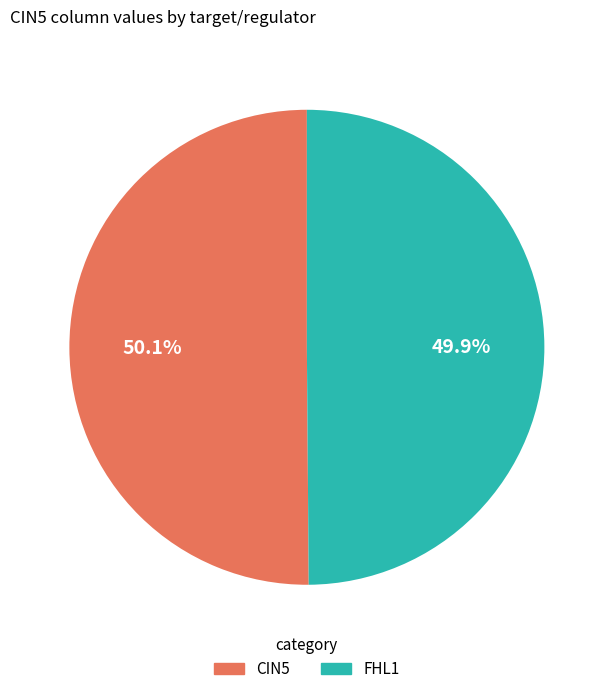

Count the number of slices in the pie.

2